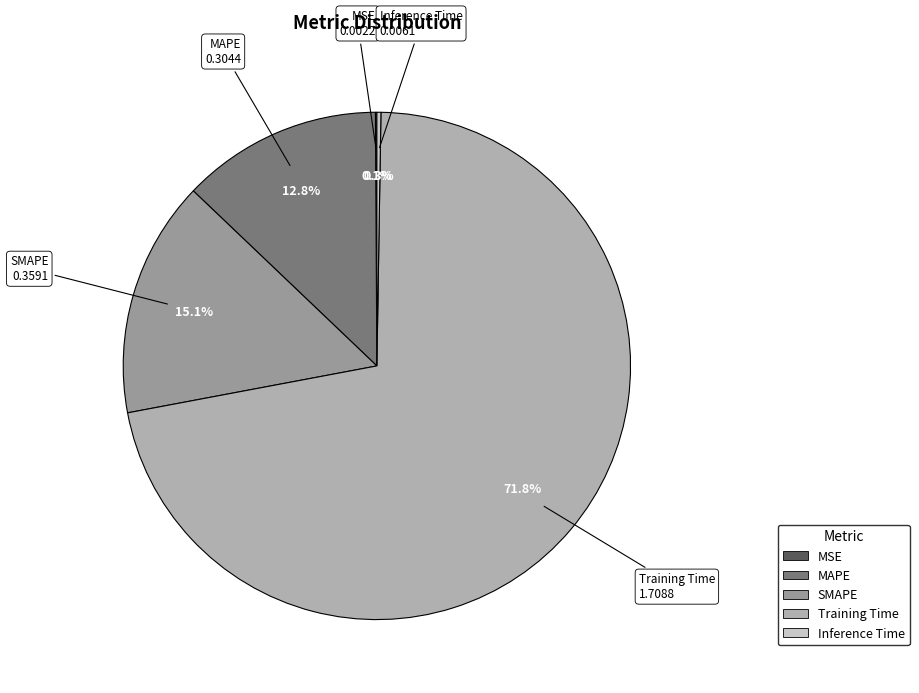

Which slice is the largest?

Training Time